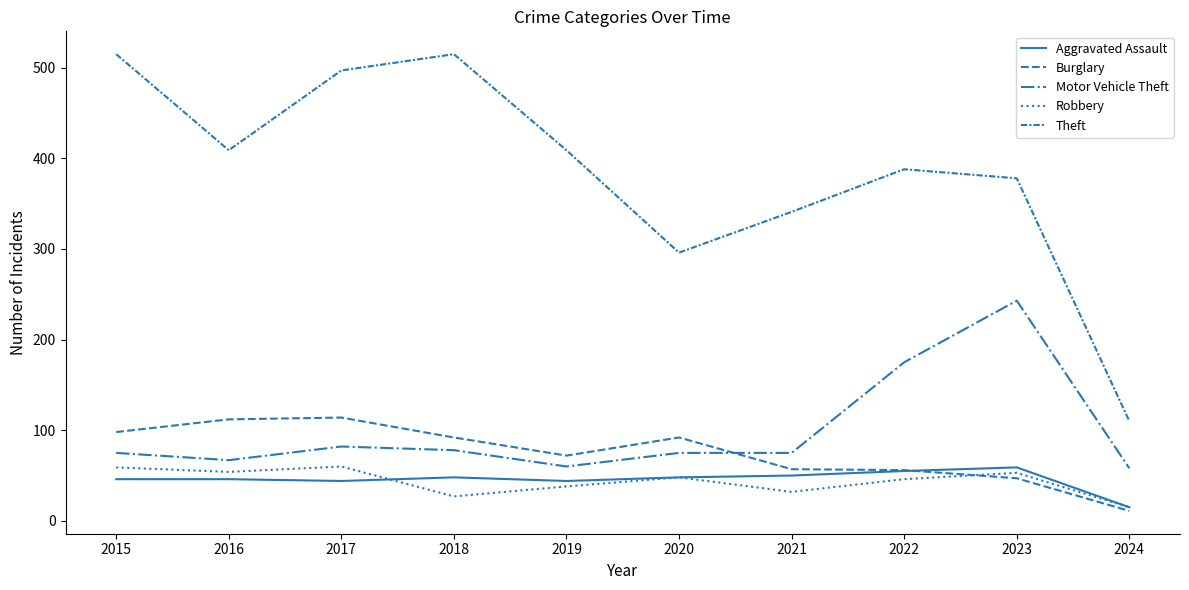

Reading left to right, list all the values displayed in this chart.

Aggravated Assault: 46	46	44	48	44	48	50	55	59	15
Burglary: 98	112	114	92	72	92	57	56	47	11
Motor Vehicle Theft: 75	67	82	78	60	75	75	175	243	58
Robbery: 59	54	60	27	38	48	32	46	53	15
Theft: 515	409	497	515	409	296	341	388	378	110